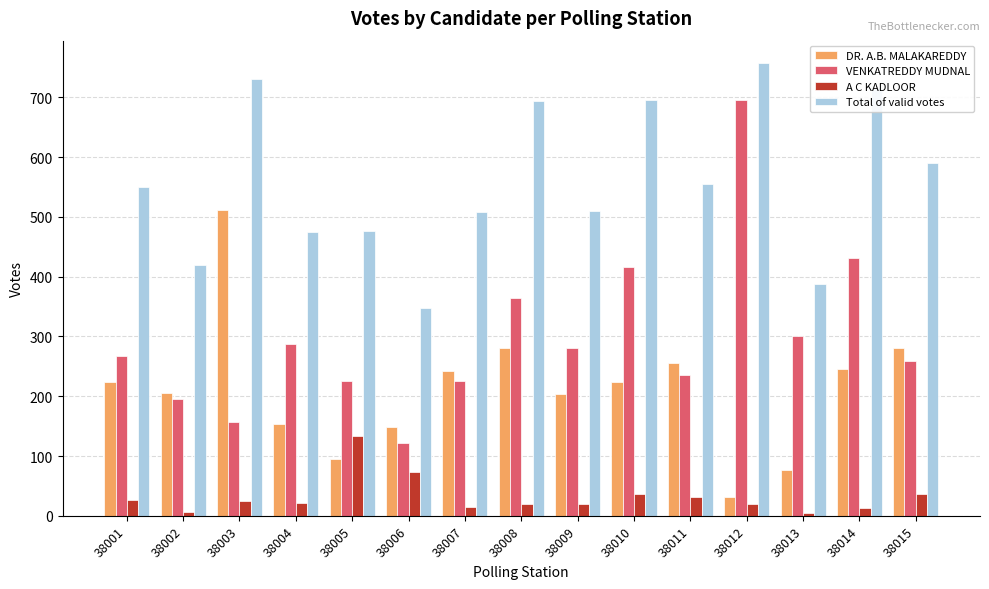

What is the approximate value of VENKATREDDY MUDNAL at 38001?

268